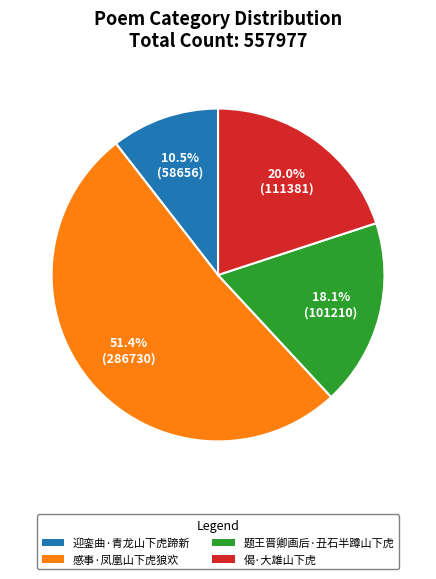

Approximately how many times larger is the value at 迎銮曲·青龙山下虎蹄新 compared to 偈·大雄山下虎?

0.5